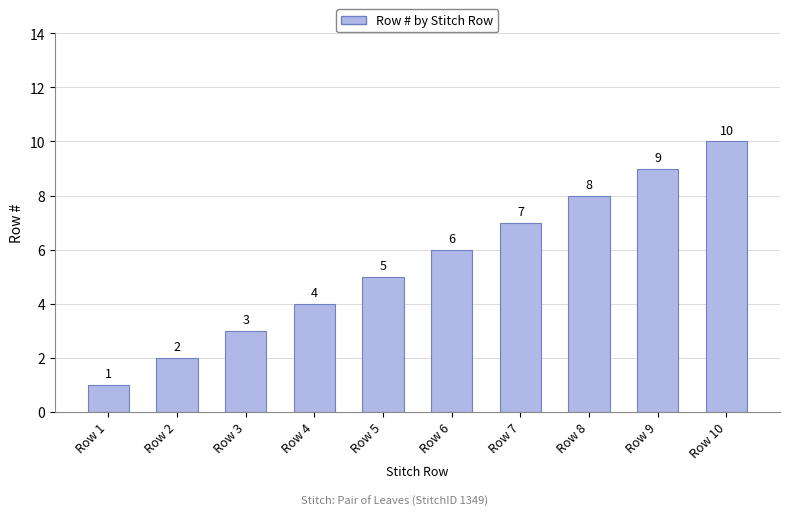

What is the sum of the values at Row 8 and Row 4?

12